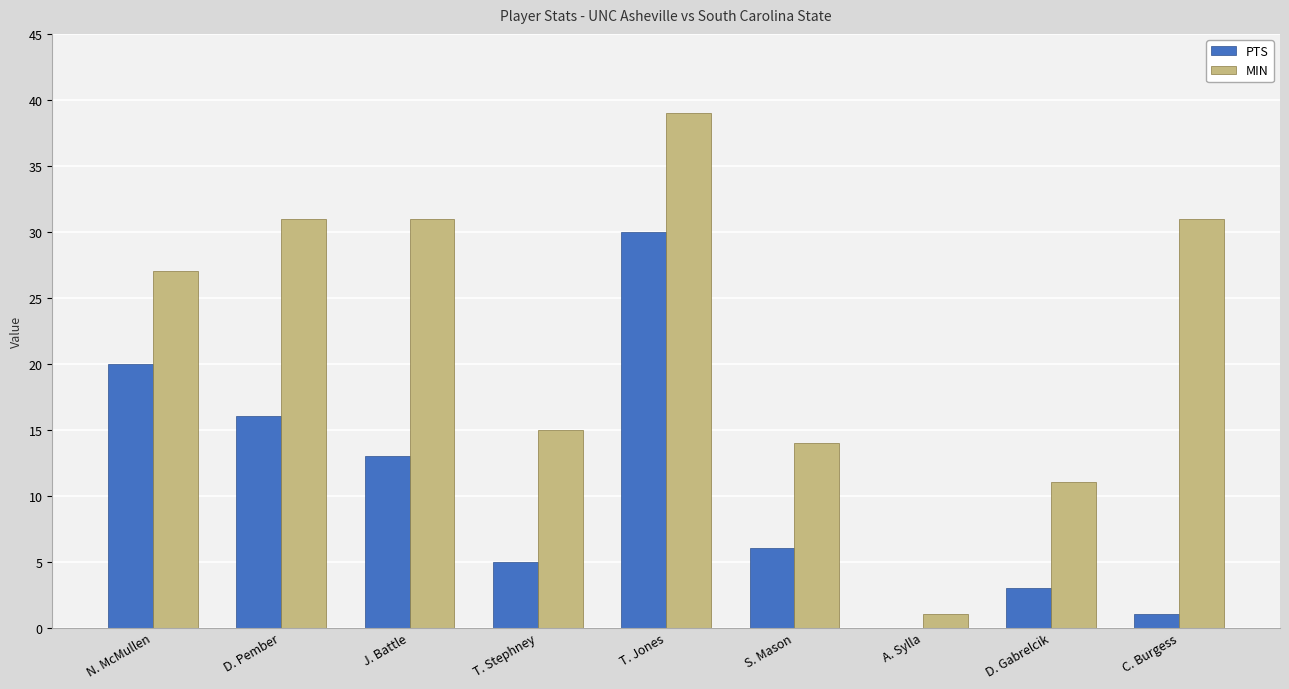

What is the difference between the PTS values at T. Stephney and J. Battle?

8